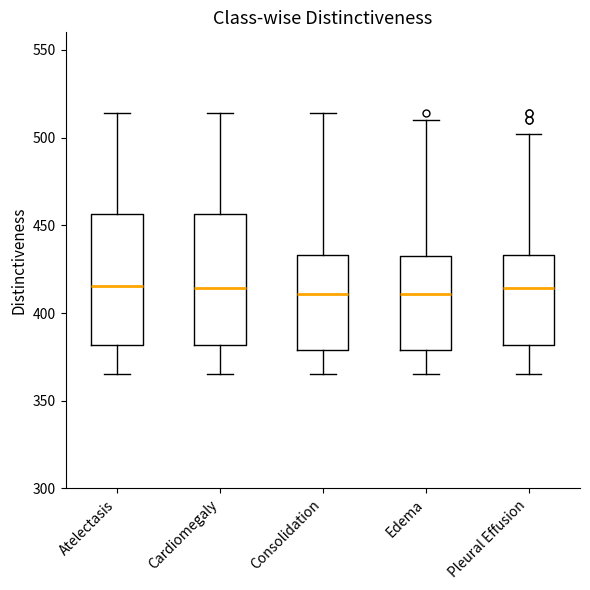

Reading left to right, transcribe this box plot: for each box, give where its median line is, the range the box spans, and where its two whiskers end, as read against the y-axis. The values are not printed on the chart, so give them approximately, as read against the axis.

Atelectasis: median 415, box 380 to 455, whiskers 365 to 515
Cardiomegaly: median 415, box 380 to 455, whiskers 365 to 515
Consolidation: median 410, box 380 to 435, whiskers 365 to 515
Edema: median 410, box 380 to 435, whiskers 365 to 510
Pleural Effusion: median 415, box 380 to 435, whiskers 365 to 500